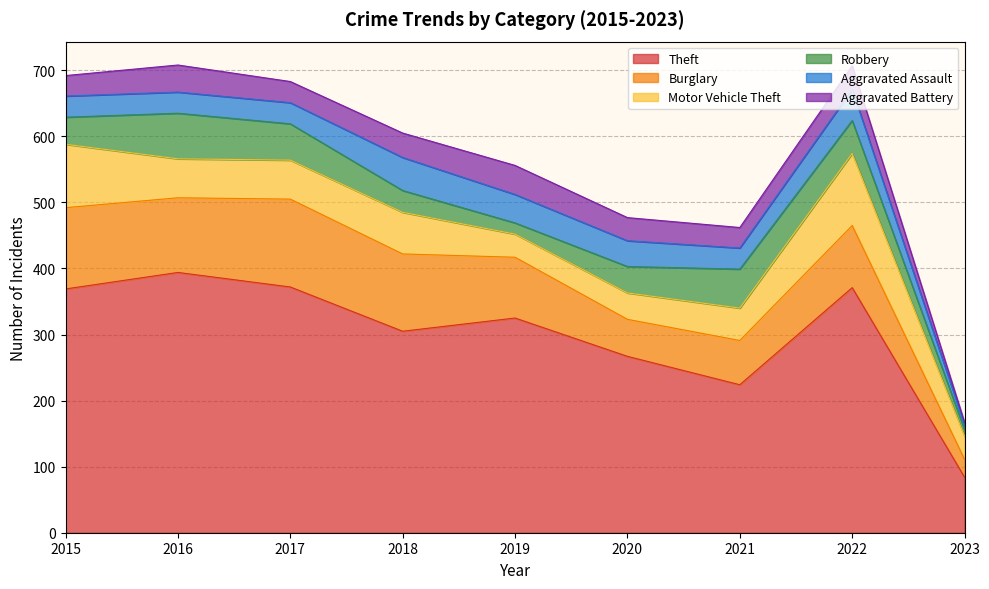

Which series has the largest total across all categories?

Theft